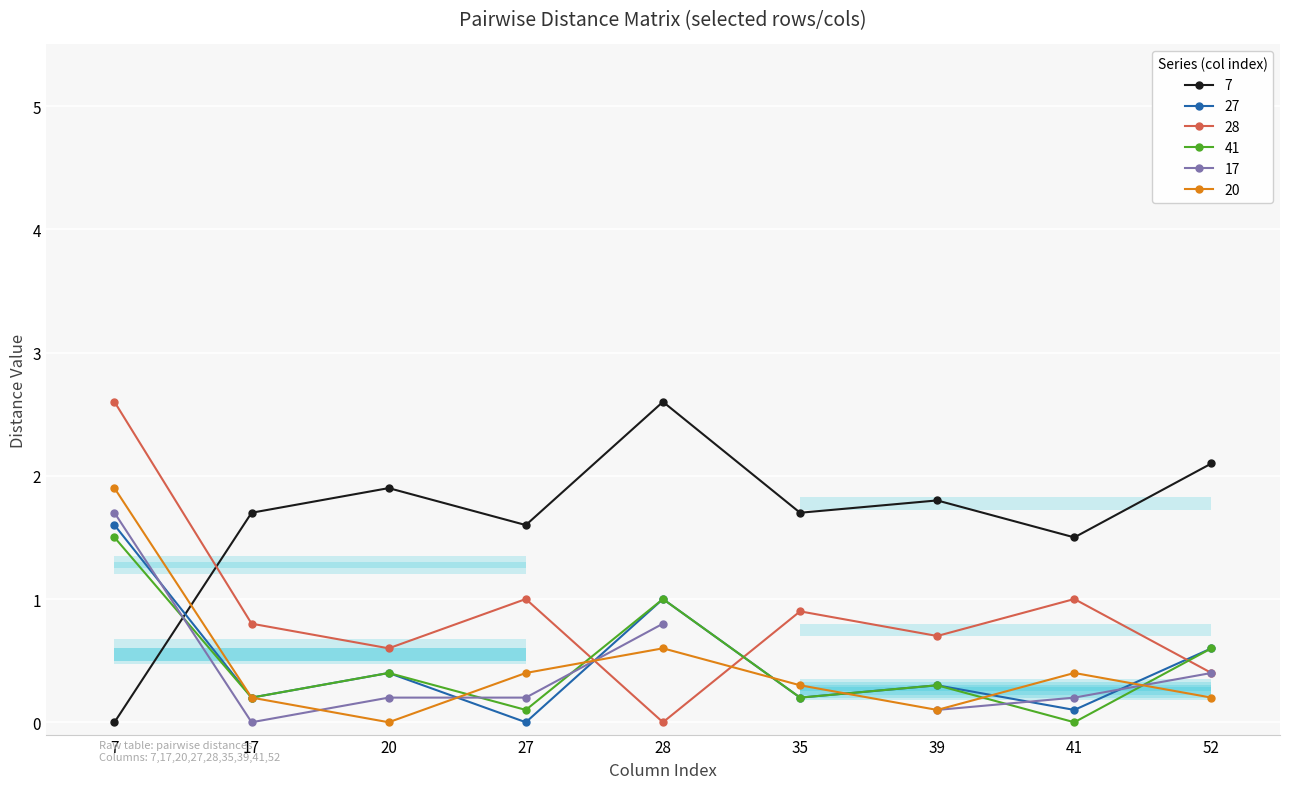

Is the value of 7 at 7 greater than the value of 41 at 39?

No